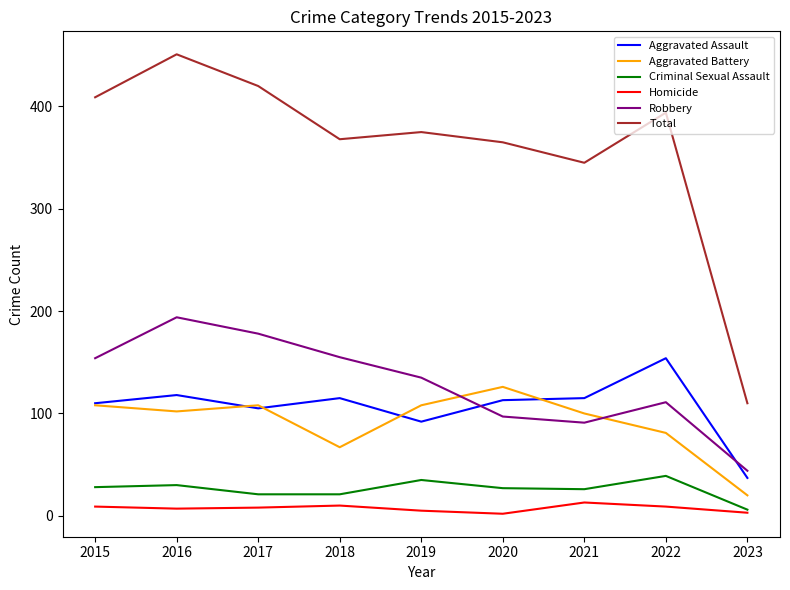

Which series has the largest total across all categories?

Total